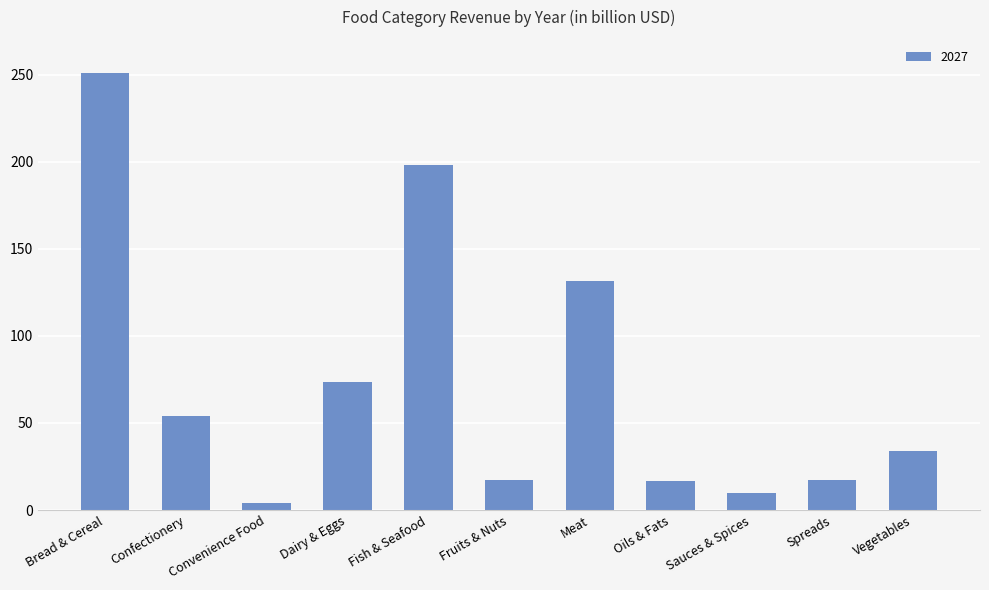

Approximately how many times larger is the value at Fruits & Nuts compared to Vegetables?

0.5